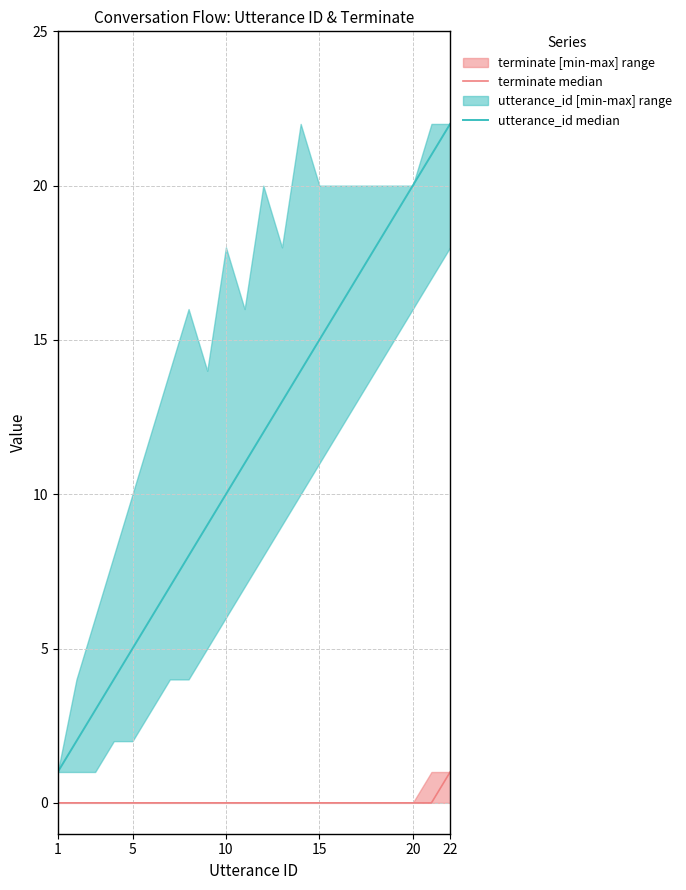

Read the utterance_id median value at 22.

22